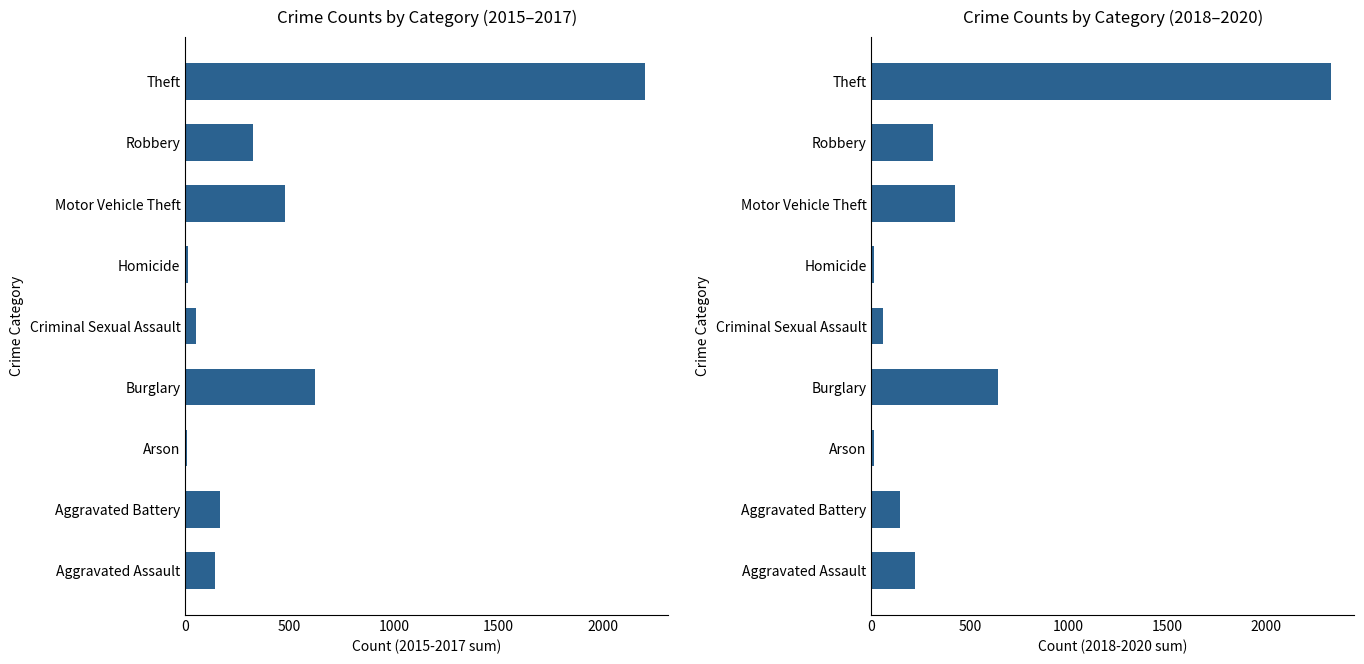

At Aggravated Assault, list the series in order from smallest to largest.

2015-2017 sum, 2018-2020 sum